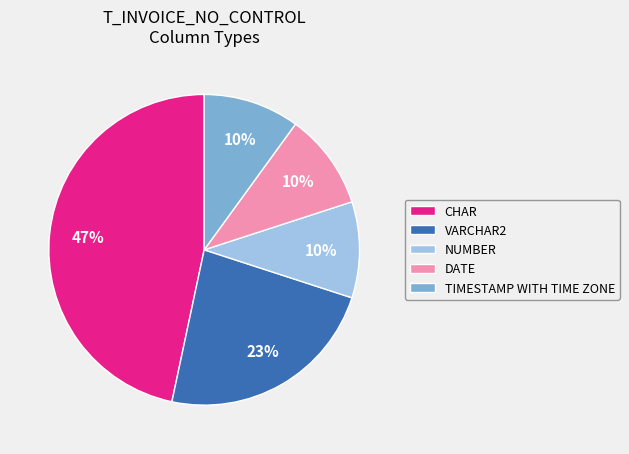

Does any single category account for the majority?

No